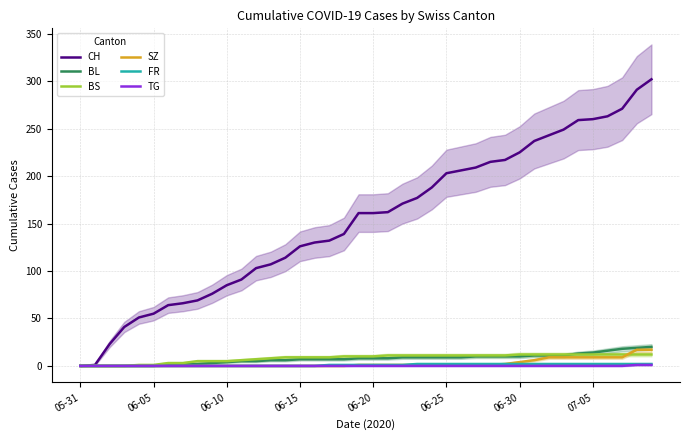

What is the maximum value for BS?

12